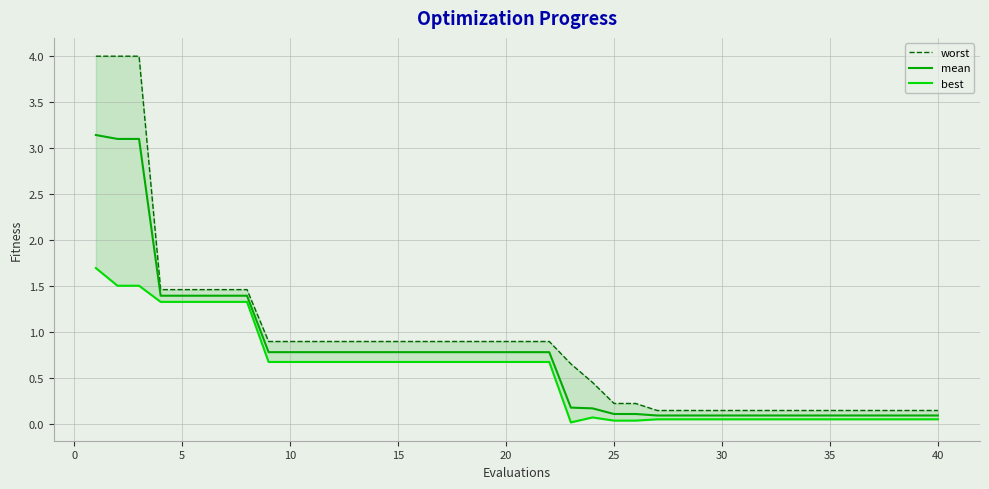

What value does the worst series have at 20?

0.9